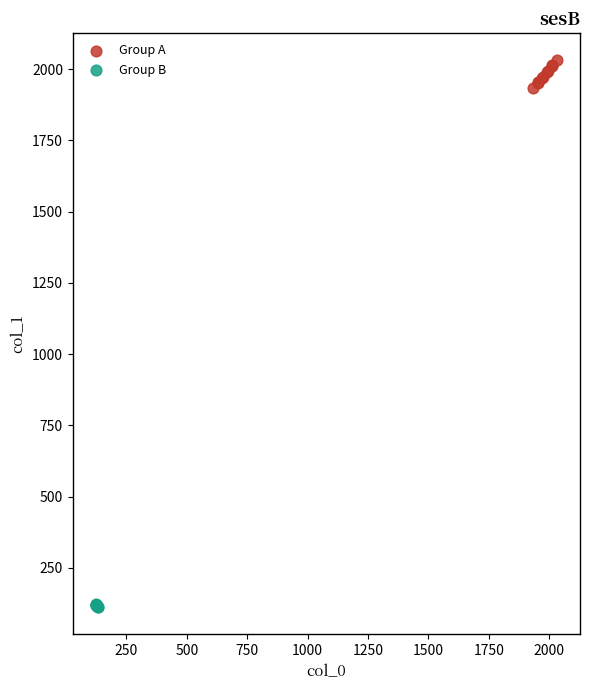

Which series has the largest Y range (max minus min)?

Group A